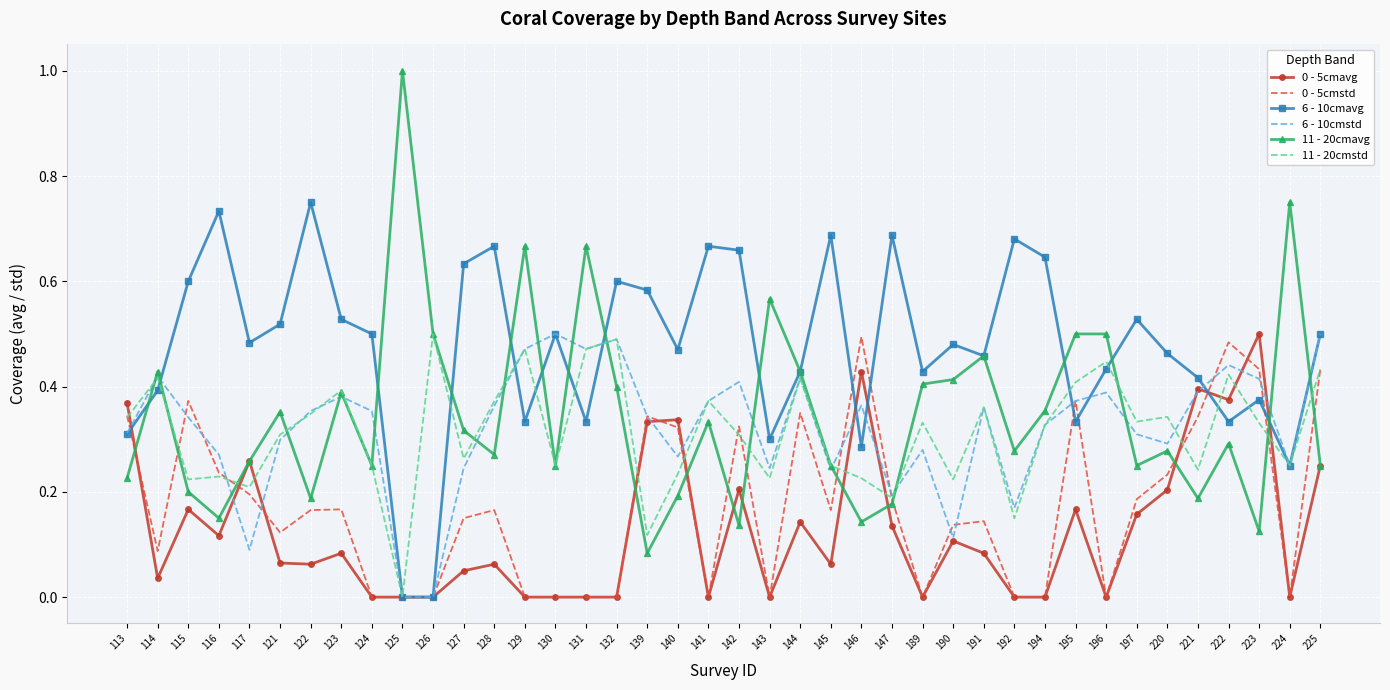

Count the 6 - 10cmavg values in the range 0 to 1.

40